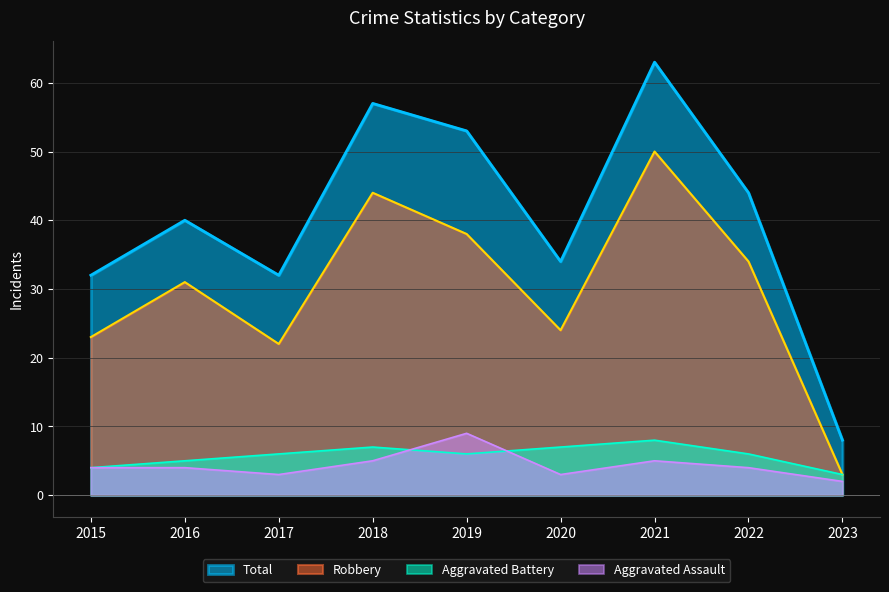

Is it true that Aggravated Battery equals 3 at 2023?

True